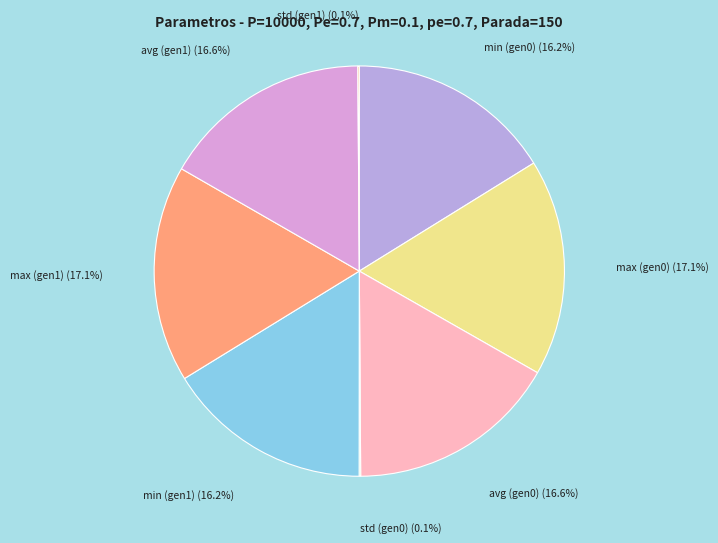

Is there any slice that represents more than half of the pie?

No